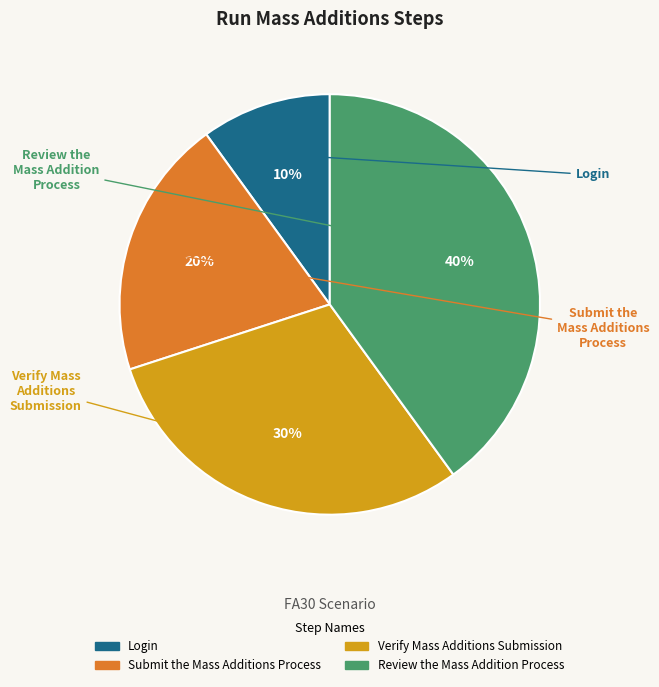

What percentage is the Review the Mass Addition Process slice, to the nearest percent?

40%